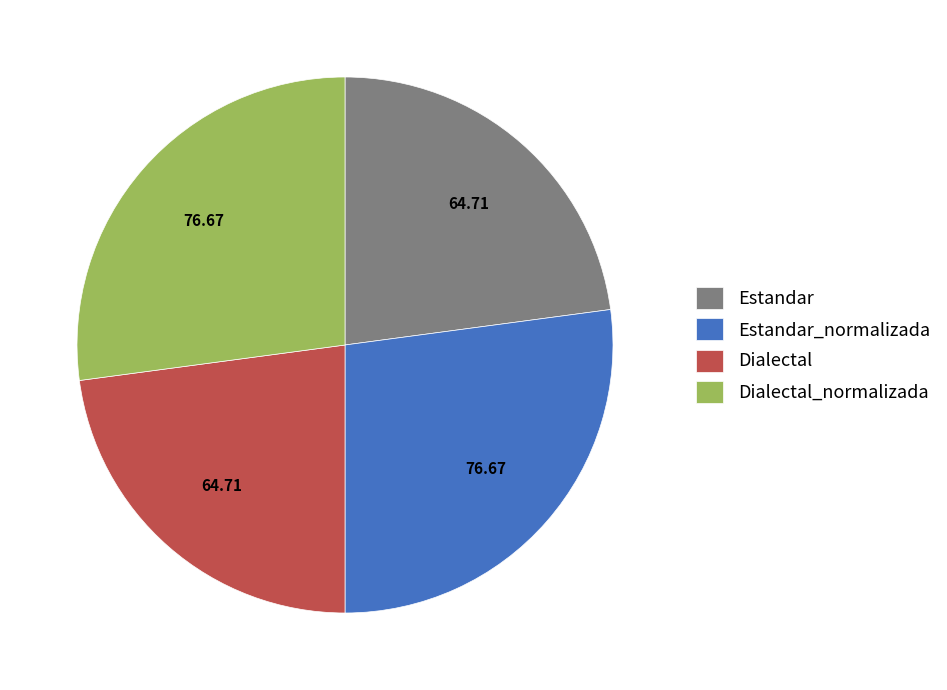

Does Estandar_normalizada represent more than half of the total?

No